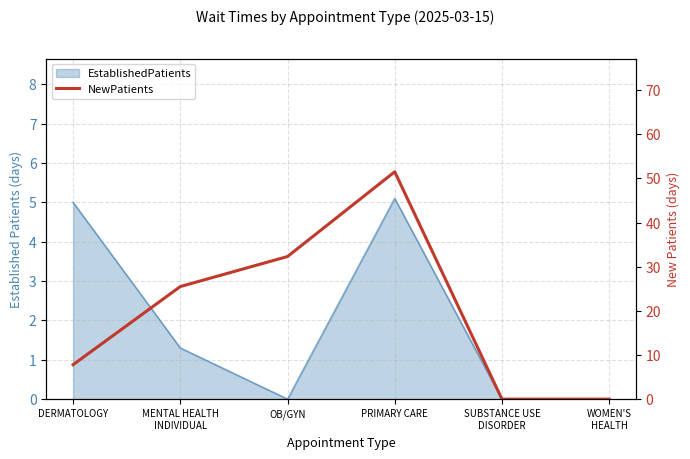

What is the difference between the maximum and minimum values?

51.5